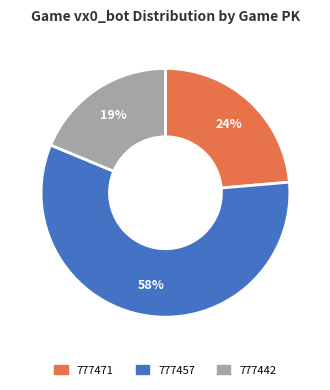

Count the number of slices in the pie.

3